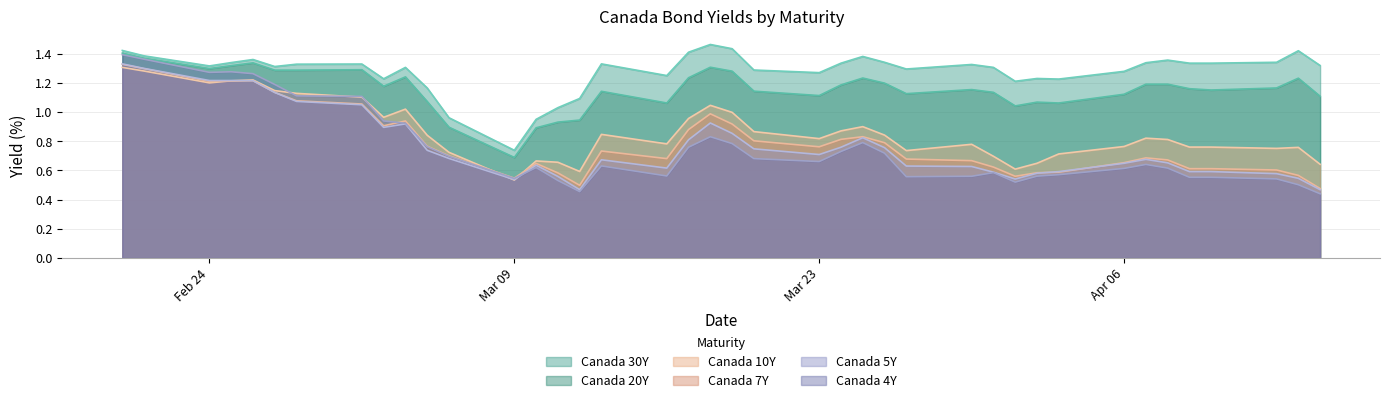

True or false: Canada 5Y and Canada 20Y intersect in this chart.

False